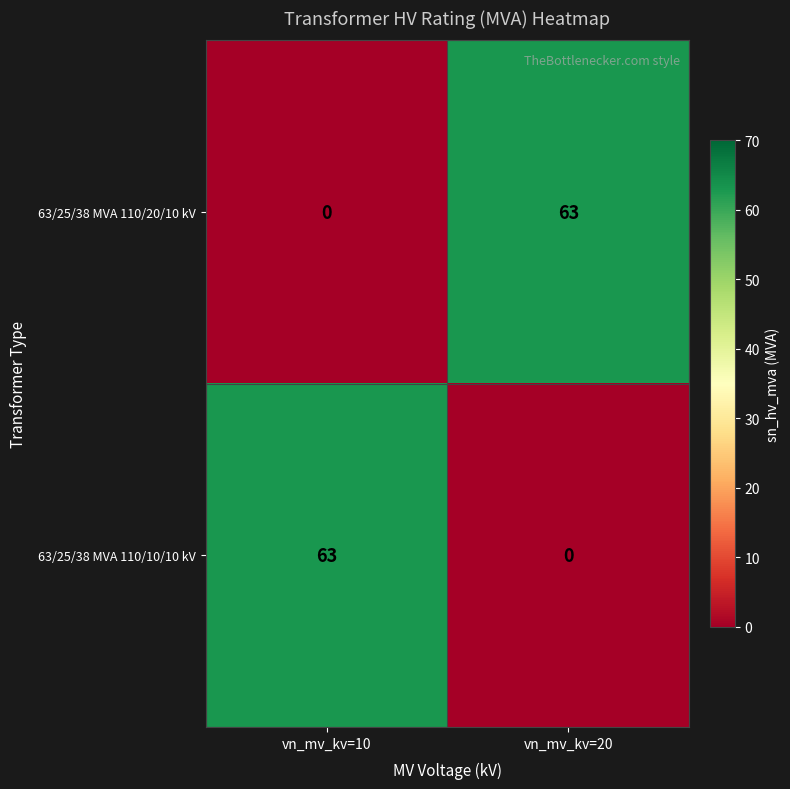

Is it true that 63/25/38 MVA 110/20/10 kV equals 63 at vn_mv_kv=20?

True